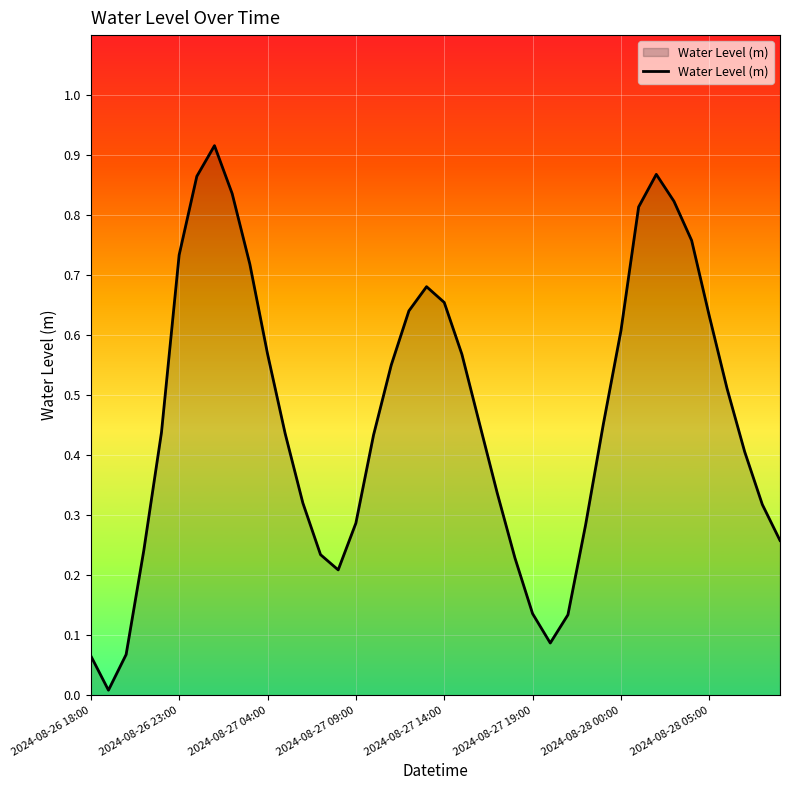

What is the sum of all values?

18.6